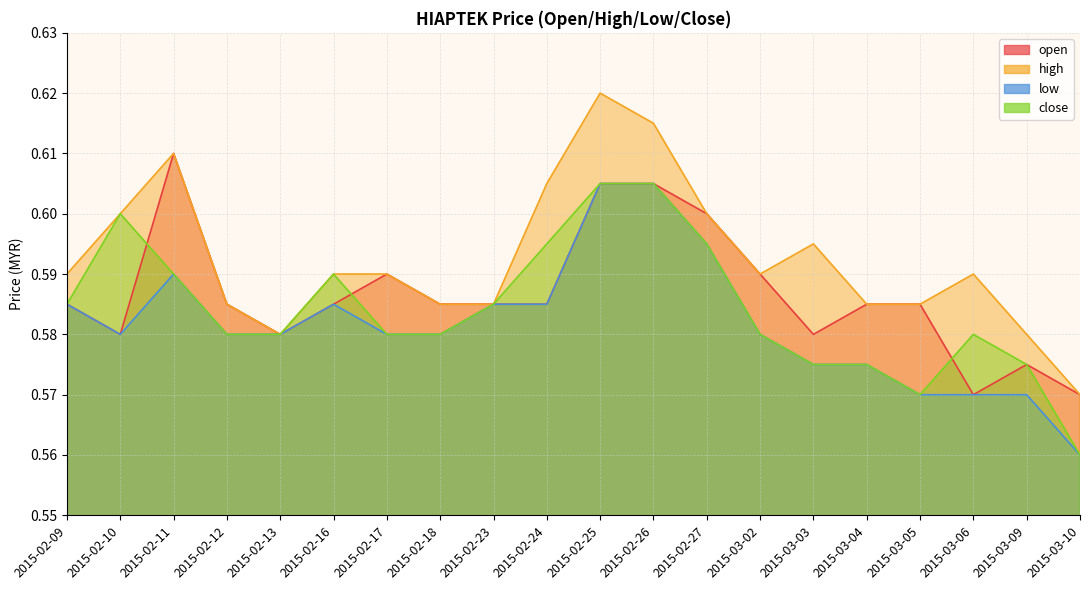

Reading left to right, list all the values displayed in this chart.

open: 2015-02-09=0.6	2015-02-10=0.6	2015-02-11=0.6	2015-02-12=0.6	2015-02-13=0.6	2015-02-16=0.6	2015-02-17=0.6	2015-02-18=0.6	2015-02-23=0.6	2015-02-24=0.6	2015-02-25=0.6	2015-02-26=0.6	2015-02-27=0.6	2015-03-02=0.6	2015-03-03=0.6	2015-03-04=0.6	2015-03-05=0.6	2015-03-06=0.6	2015-03-09=0.6	2015-03-10=0.6
high: 2015-02-09=0.6	2015-02-10=0.6	2015-02-11=0.6	2015-02-12=0.6	2015-02-13=0.6	2015-02-16=0.6	2015-02-17=0.6	2015-02-18=0.6	2015-02-23=0.6	2015-02-24=0.6	2015-02-25=0.6	2015-02-26=0.6	2015-02-27=0.6	2015-03-02=0.6	2015-03-03=0.6	2015-03-04=0.6	2015-03-05=0.6	2015-03-06=0.6	2015-03-09=0.6	2015-03-10=0.6
low: 2015-02-09=0.6	2015-02-10=0.6	2015-02-11=0.6	2015-02-12=0.6	2015-02-13=0.6	2015-02-16=0.6	2015-02-17=0.6	2015-02-18=0.6	2015-02-23=0.6	2015-02-24=0.6	2015-02-25=0.6	2015-02-26=0.6	2015-02-27=0.6	2015-03-02=0.6	2015-03-03=0.6	2015-03-04=0.6	2015-03-05=0.6	2015-03-06=0.6	2015-03-09=0.6	2015-03-10=0.6
close: 2015-02-09=0.6	2015-02-10=0.6	2015-02-11=0.6	2015-02-12=0.6	2015-02-13=0.6	2015-02-16=0.6	2015-02-17=0.6	2015-02-18=0.6	2015-02-23=0.6	2015-02-24=0.6	2015-02-25=0.6	2015-02-26=0.6	2015-02-27=0.6	2015-03-02=0.6	2015-03-03=0.6	2015-03-04=0.6	2015-03-05=0.6	2015-03-06=0.6	2015-03-09=0.6	2015-03-10=0.6